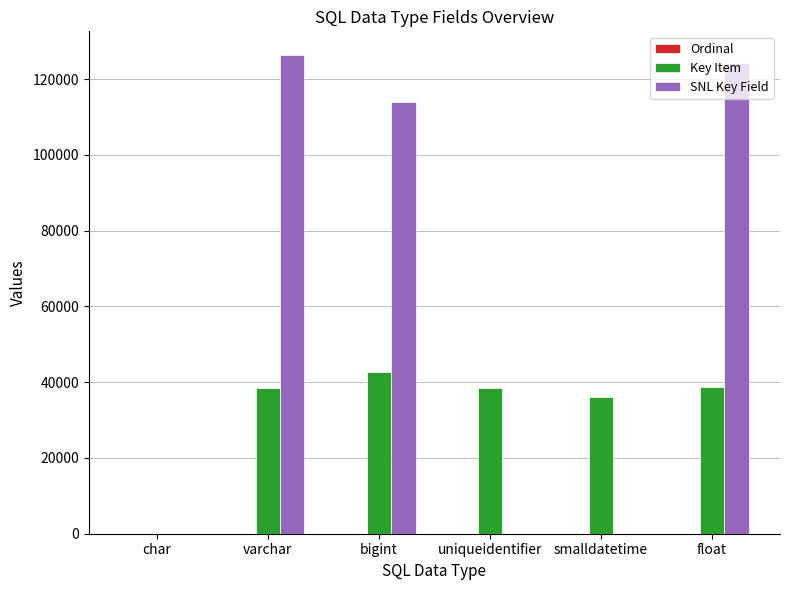

What is the sum of all Key Item values?

194303